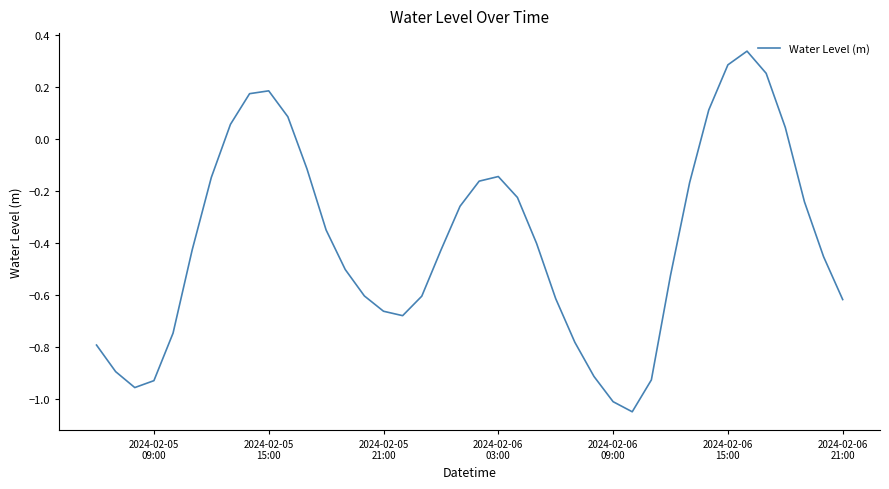

What is the difference between the maximum and minimum values?

1.4